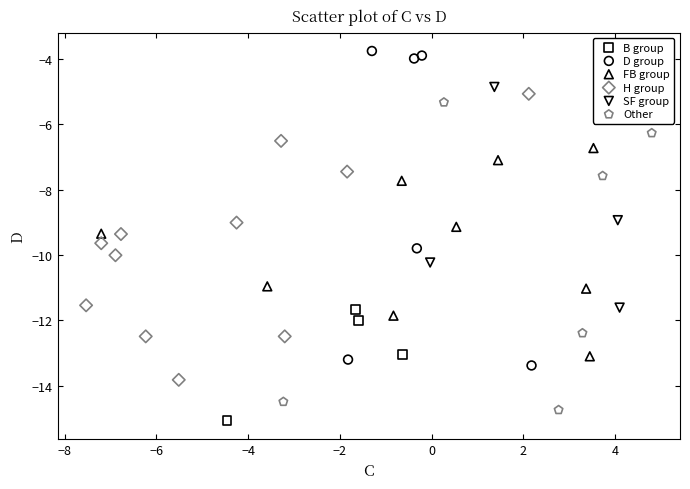

Which series contains the highest Y value?

D group